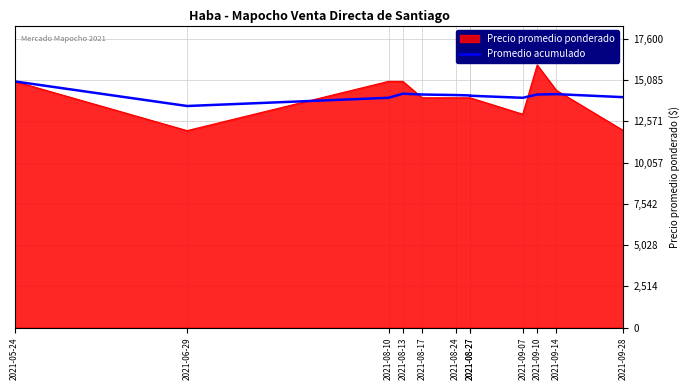

How many categories are shown in the chart?

12